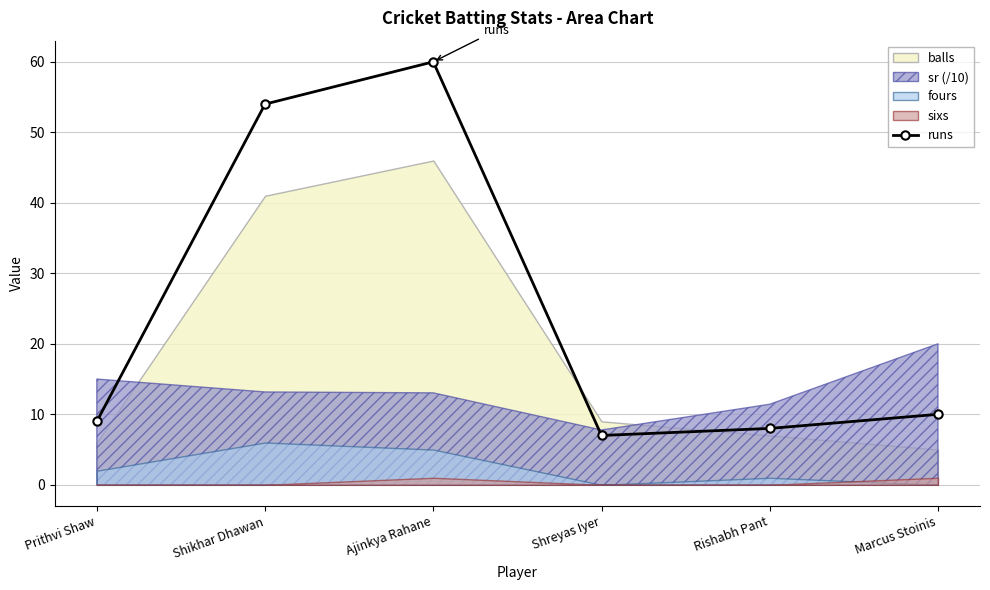

The chart shows a value of 12 at Rishabh Pant. True or false?

False